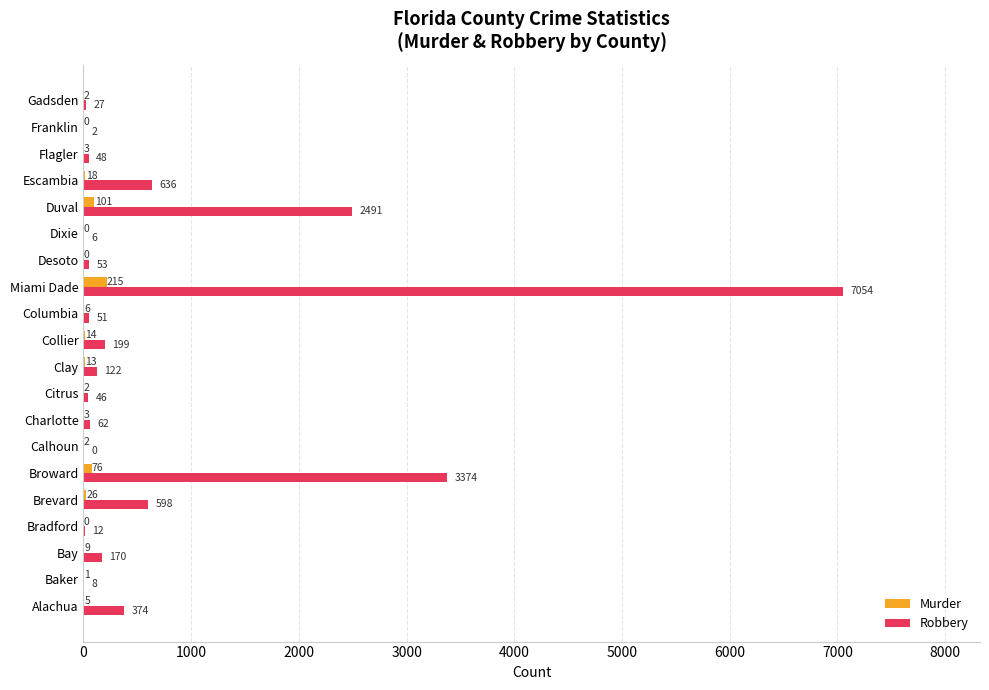

What is the highest value of the Robbery series?

7054